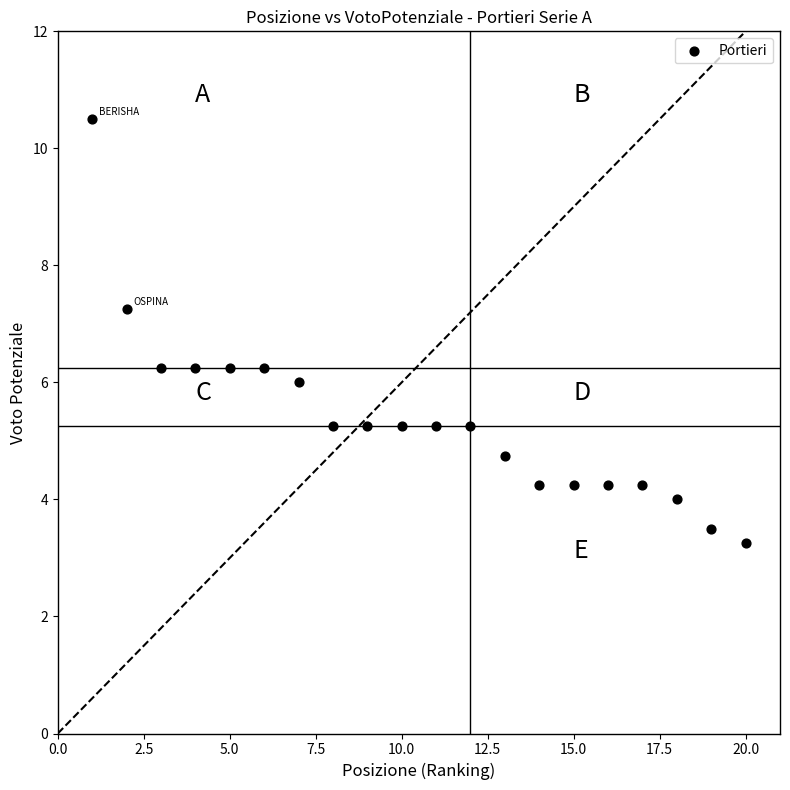

What is the range of X values (max minus min)?

19.0